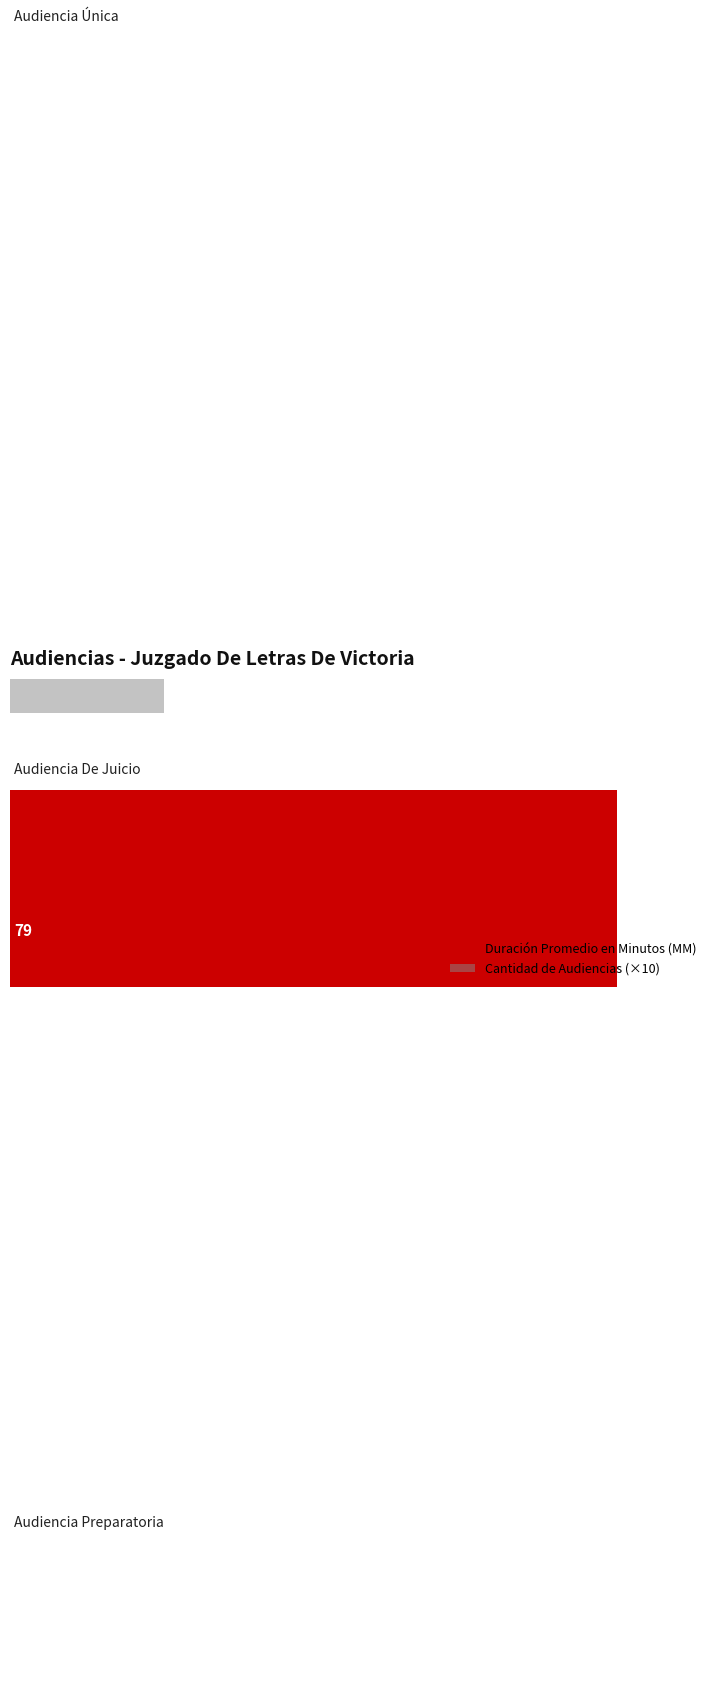

List the series in order of their overall mean, lowest first.

Cantidad de Audiencias (×10), Duración Promedio en Minutos (MM)